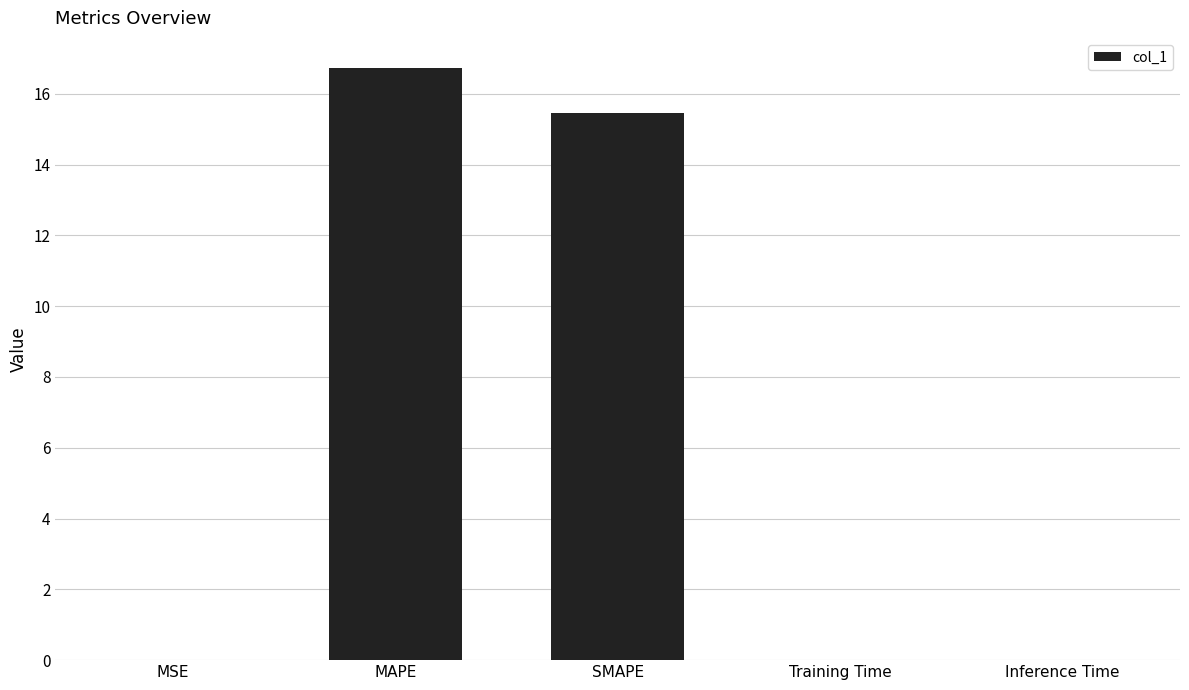

The chart shows a value of 15.4 at SMAPE. True or false?

True